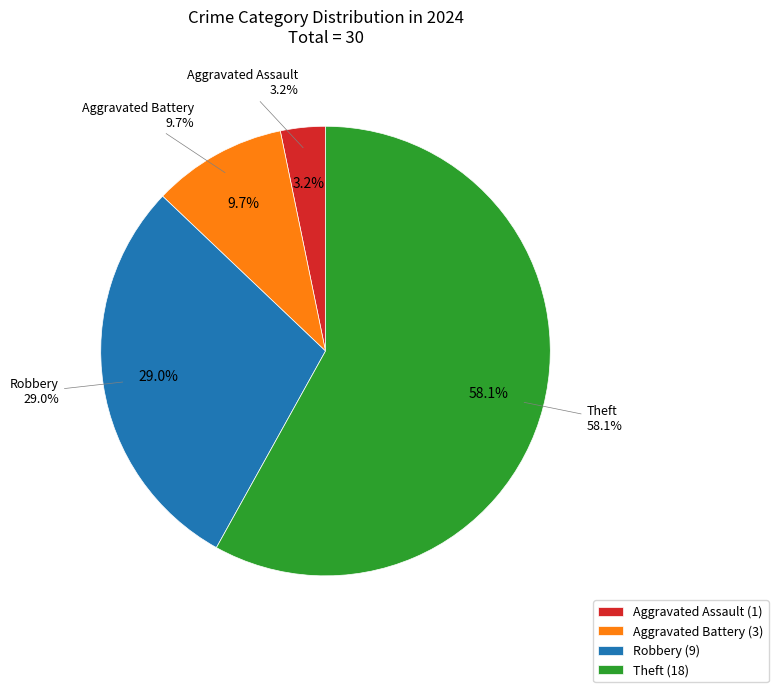

What is the change in value from Aggravated Battery to Robbery?

+6